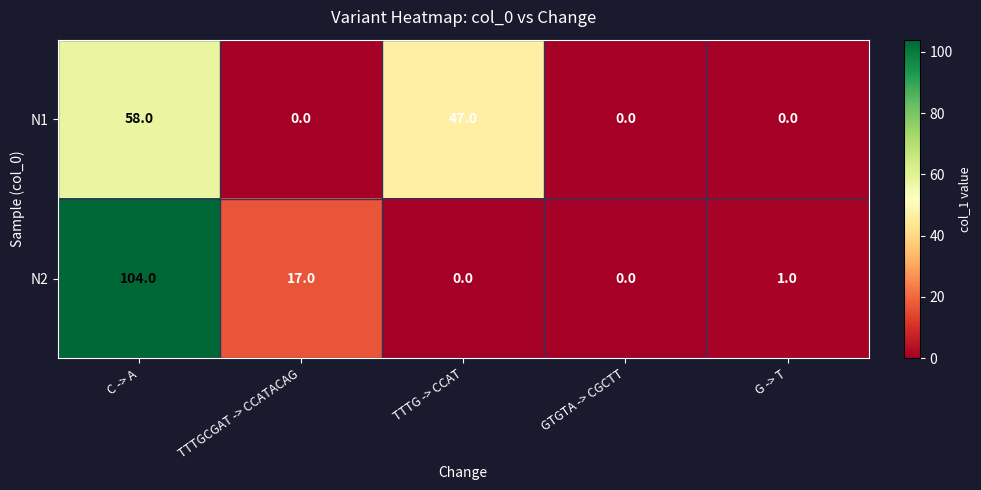

List the series in order of their peak value, highest first.

N2, N1